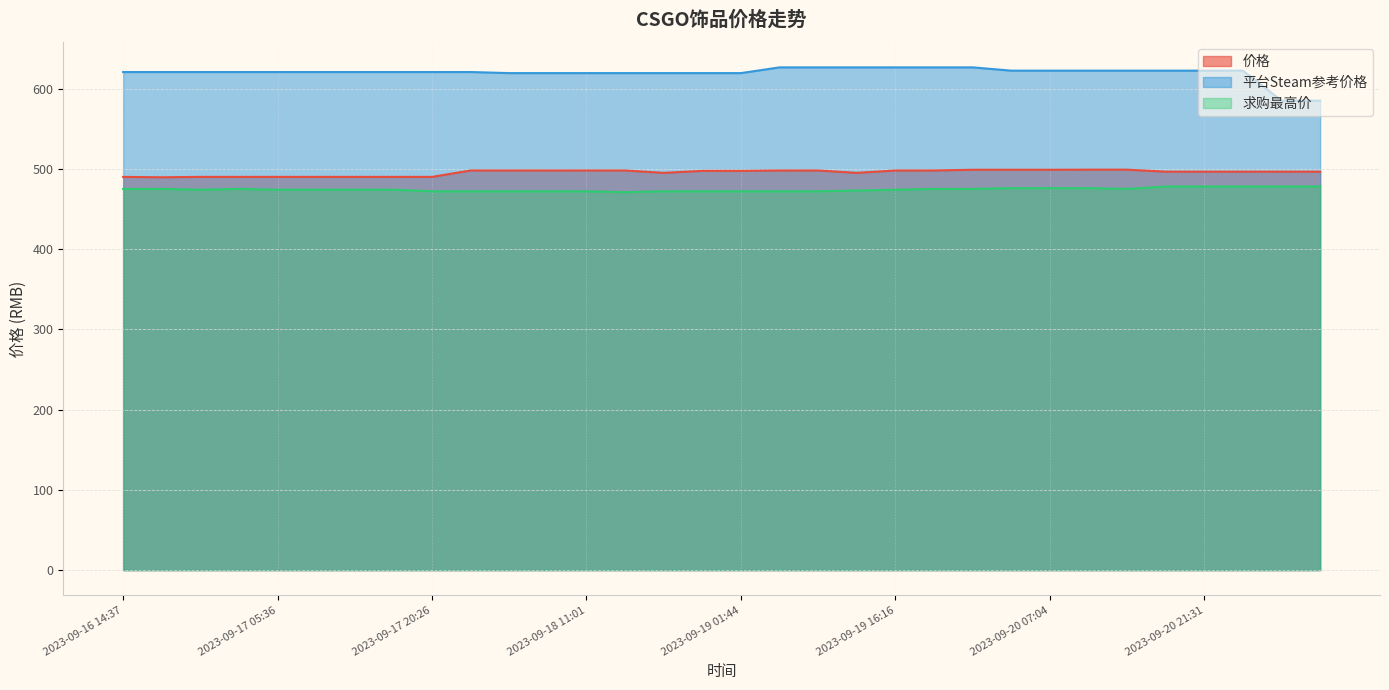

True or false: 求购最高价 has more than 2 points higher than both neighbors.

False